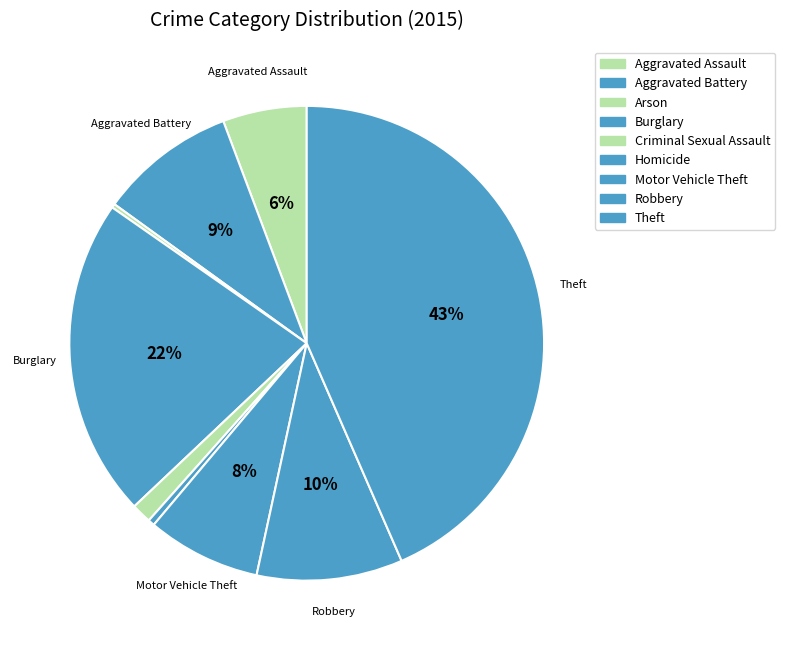

Is it true that Robbery is 10% of the pie?

True